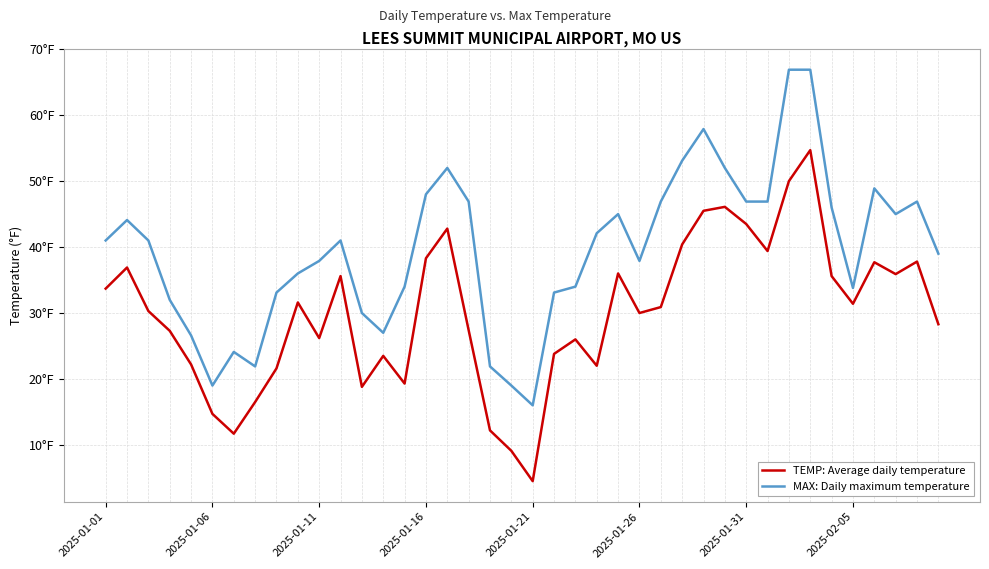

What are all the series names shown in the legend?

TEMP: Average daily temperature, MAX: Daily maximum temperature